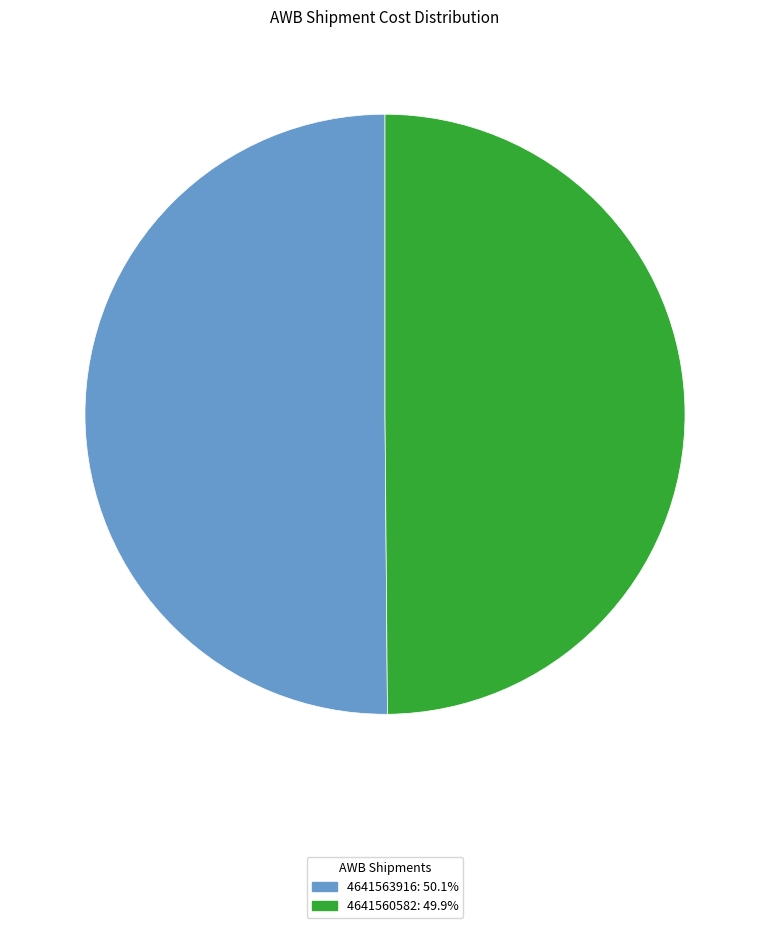

Do 4641560582: 49.9% and 4641563916: 50.1% together represent more than half of the pie?

Yes